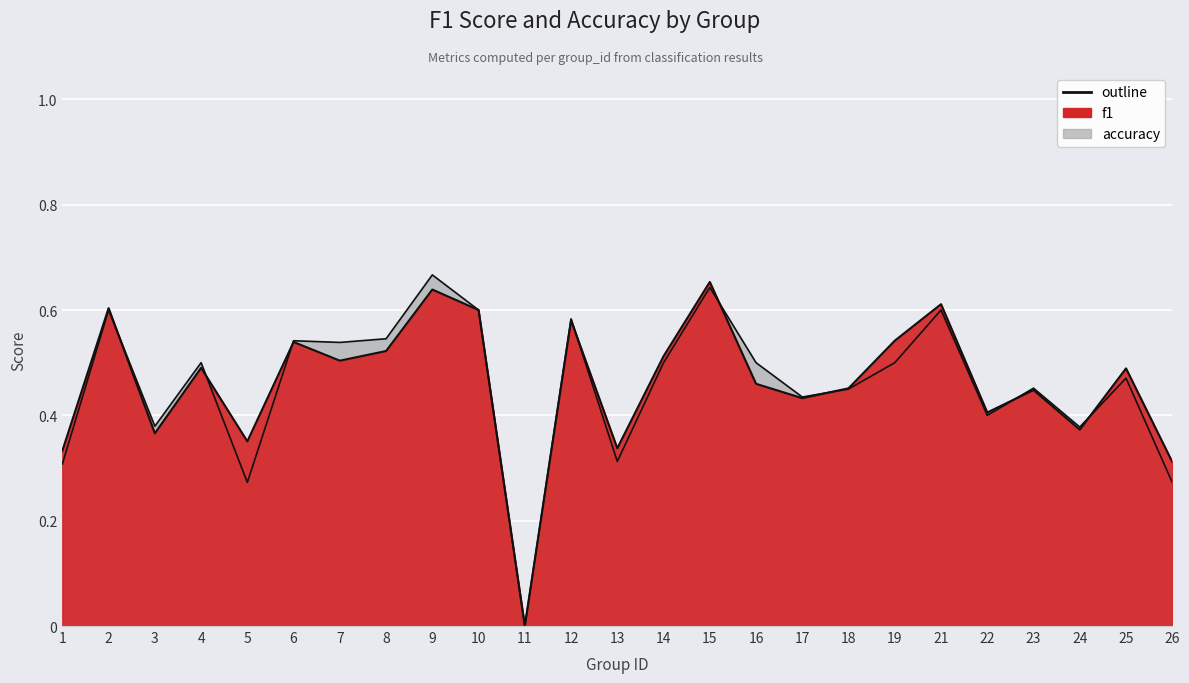

Between 14 and 24, which series saw the biggest shift?

f1